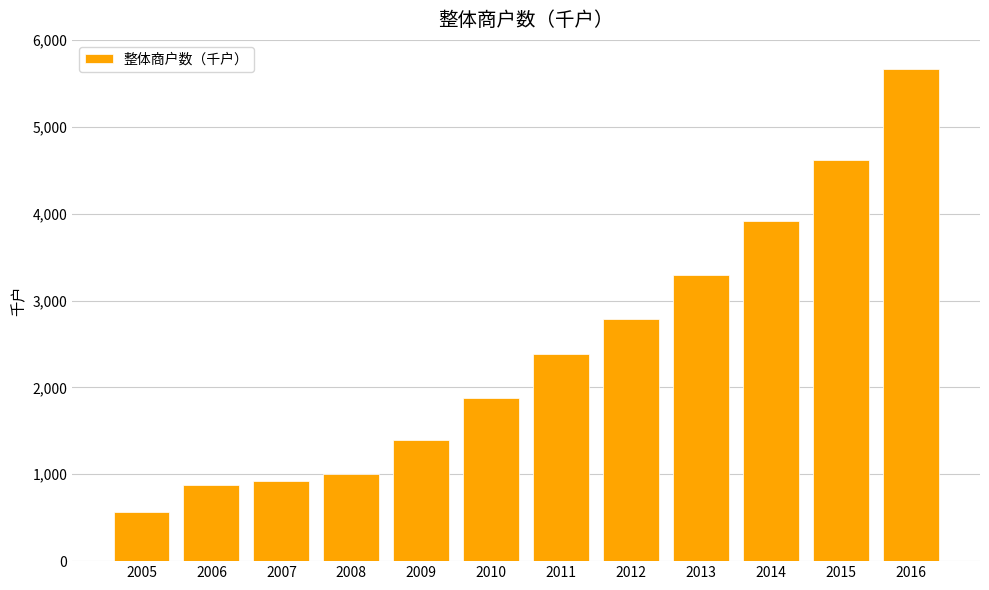

Which has a higher value, 2011 or 2008?

2011